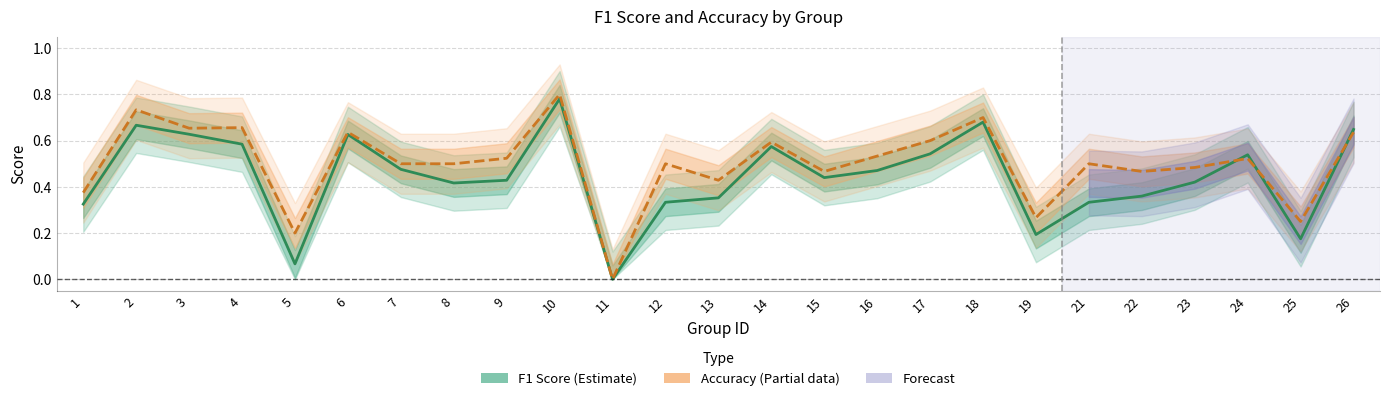

True or false: F1 Score (Estimate) and Accuracy intersect in this chart.

True